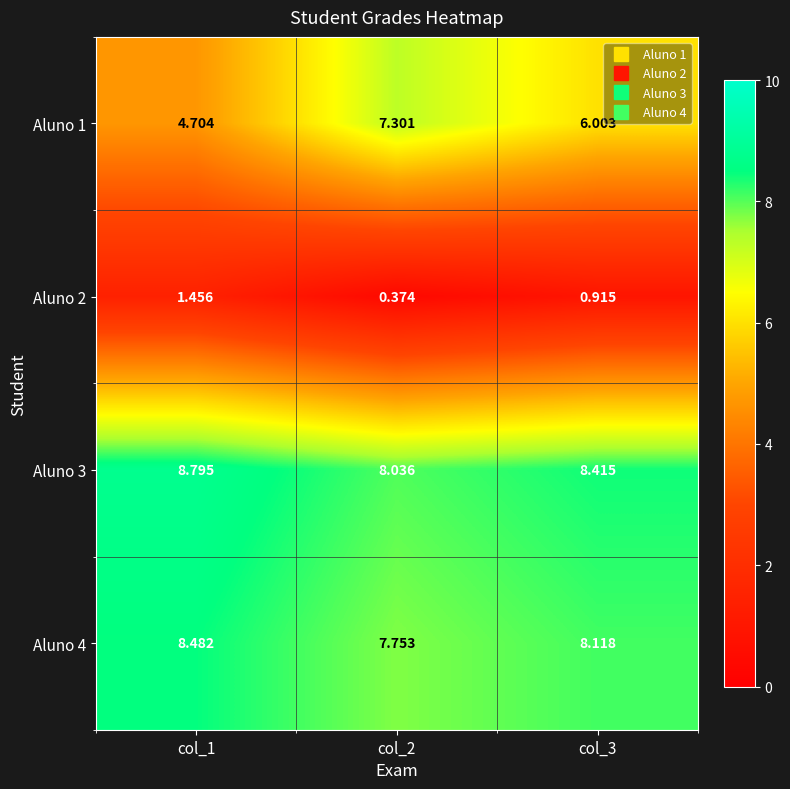

Is the value of Aluno 2 at col_2 greater than the value of Aluno 1 at col_3?

No